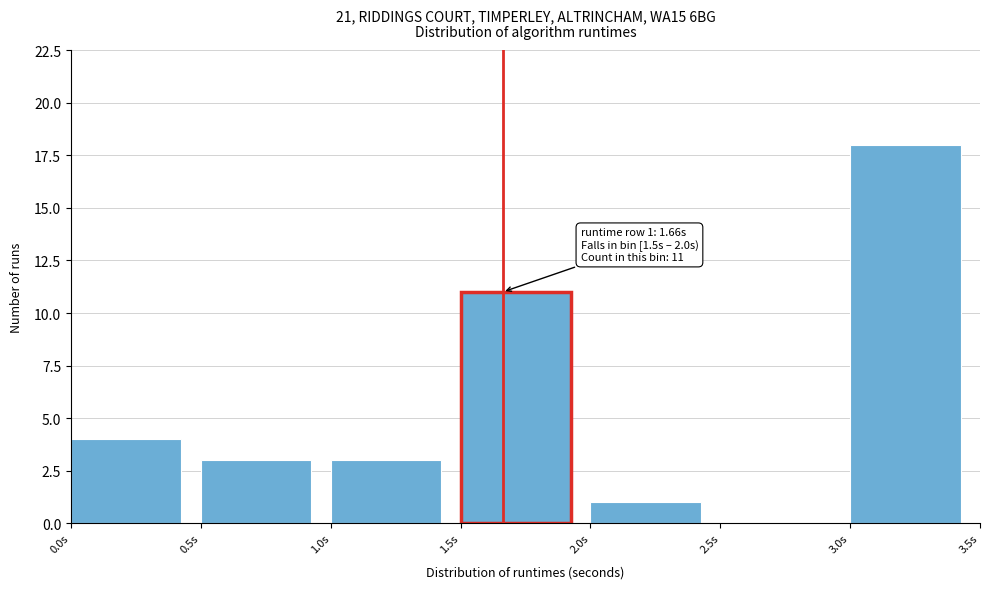

Which range on the x-axis has the tallest bar?

3.0 to 3.5